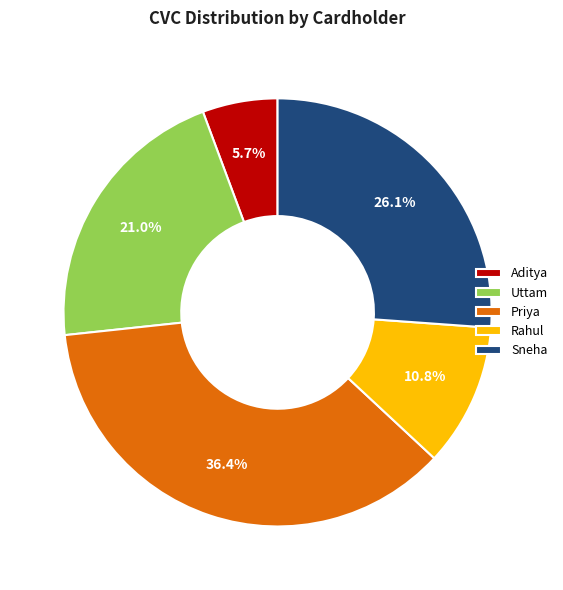

Is it true that Aditya is 1% of the pie?

False